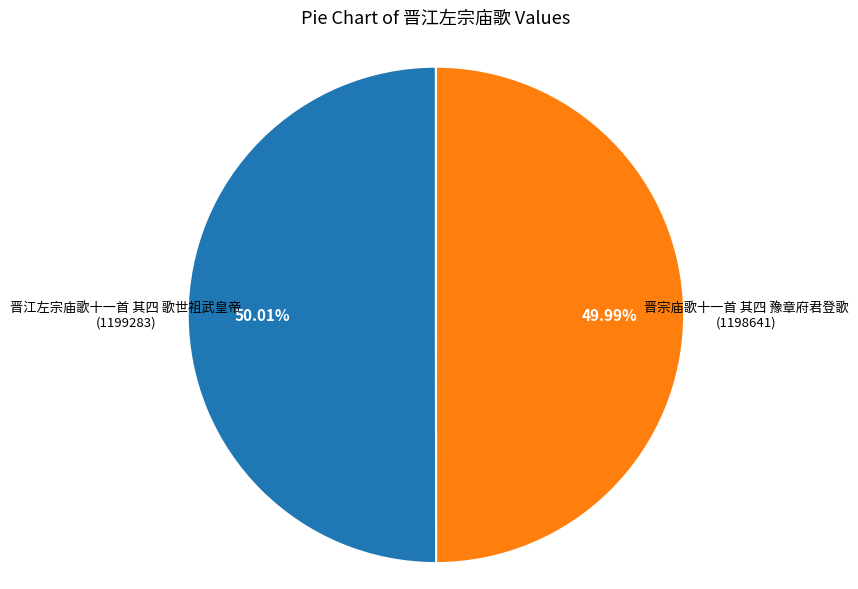

Combined, do 晋宗庙歌十一首 其四 豫章府君登歌 and 晋江左宗庙歌十一首 其四 歌世祖武皇帝 account for over 50%?

Yes